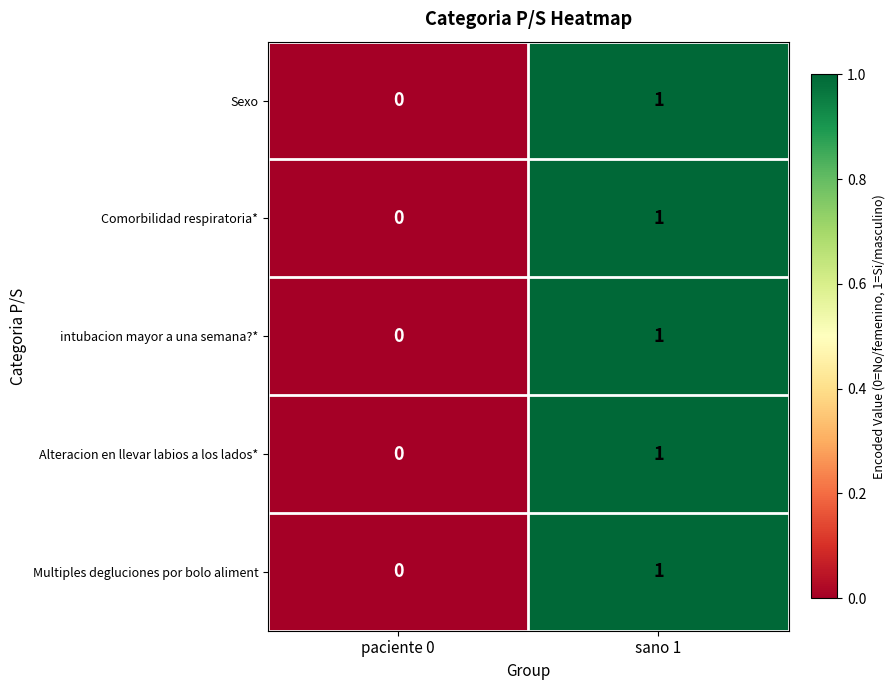

At which category is the sum across all series the highest?

sano 1